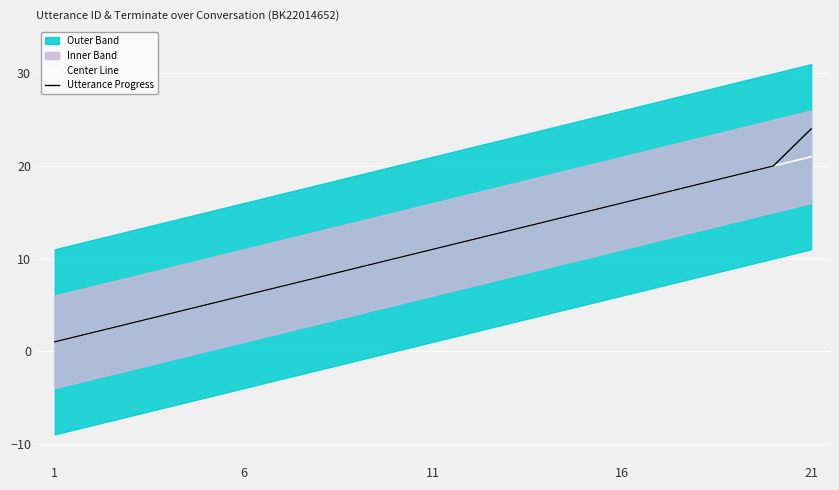

Is it true that Utterance Progress equals 5 at 8?

False